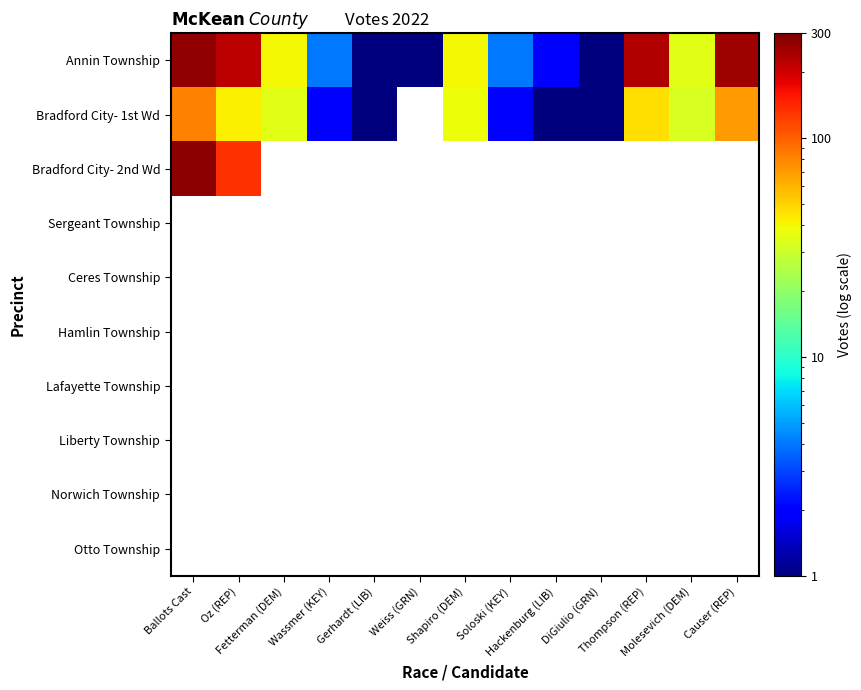

What is the difference between the highest and lowest values at Oz (REP)?

180.0